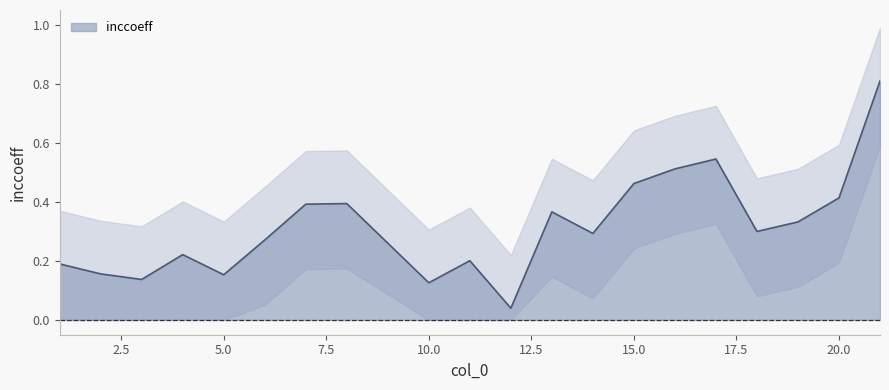

How many categories are shown in the chart?

20